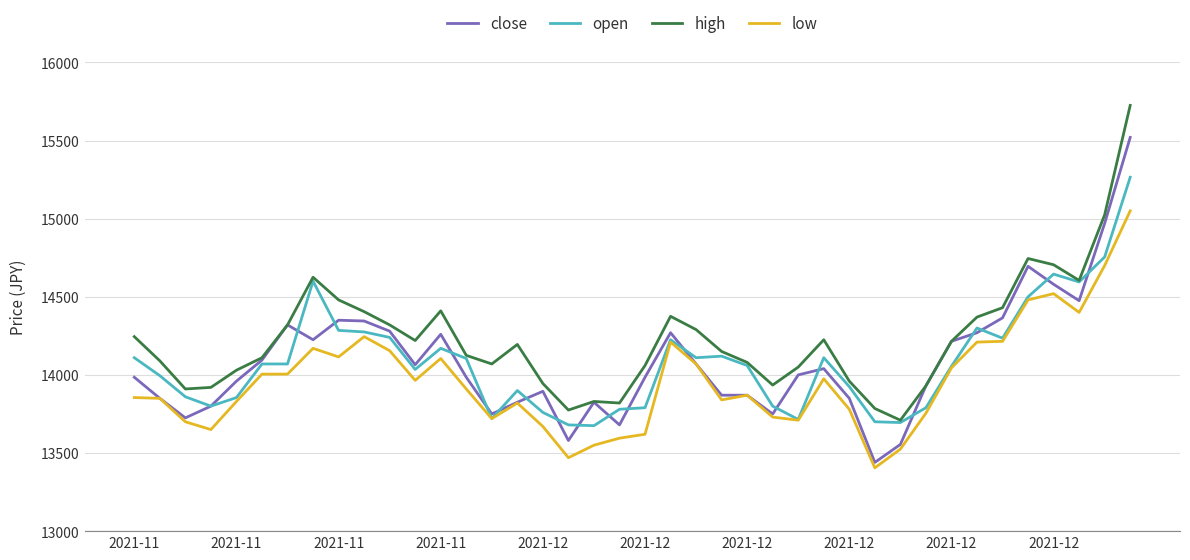

List the series in order of their peak value, highest first.

high, close, open, low